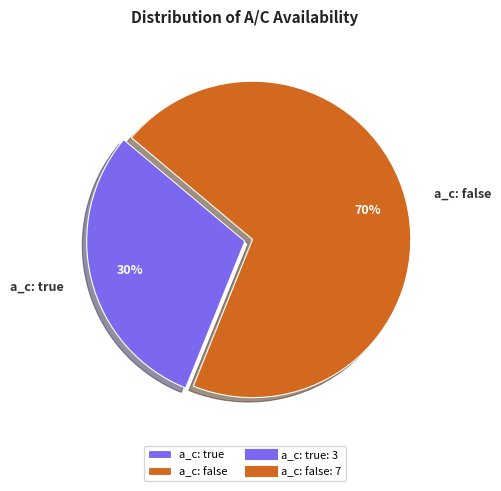

True or false: a_c: true accounts for 44% of the total.

False